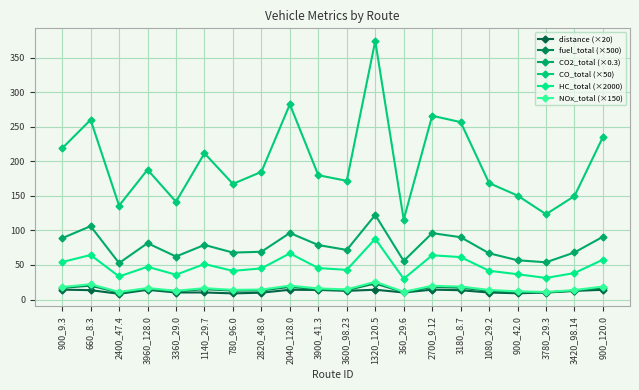

What is the approximate value of fuel_total (×500) at 660_8.3?

20.1